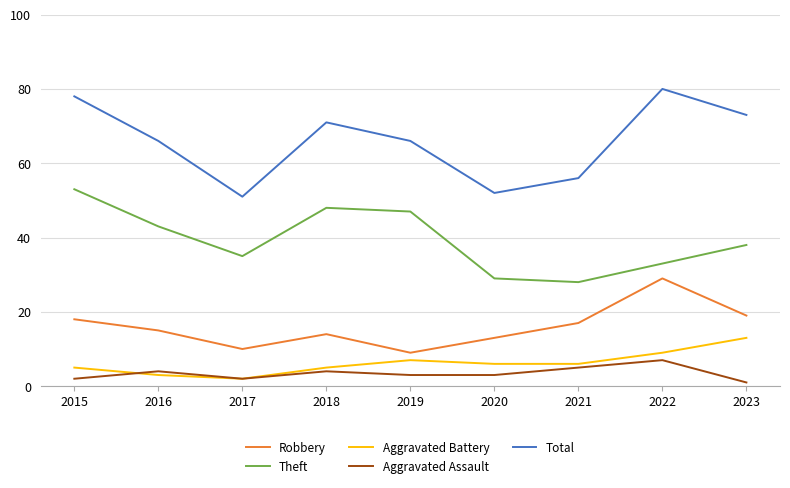

Reading right to left, transcribe all the data shown in this chart.

Robbery: 2023=19	2022=29	2021=17	2020=13	2019=9	2018=14	2017=10	2016=15	2015=18
Theft: 2023=38	2022=33	2021=28	2020=29	2019=47	2018=48	2017=35	2016=43	2015=53
Aggravated Battery: 2023=13	2022=9	2021=6	2020=6	2019=7	2018=5	2017=2	2016=3	2015=5
Aggravated Assault: 2023=1	2022=7	2021=5	2020=3	2019=3	2018=4	2017=2	2016=4	2015=2
Total: 2023=73	2022=80	2021=56	2020=52	2019=66	2018=71	2017=51	2016=66	2015=78